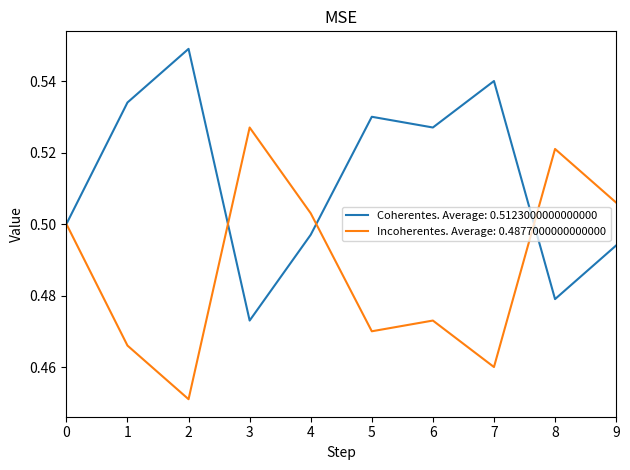

Is the value of Incoherentes. Average: 0.4877000000000000 at 5 greater than the value of Coherentes. Average: 0.5123000000000000 at 1?

No